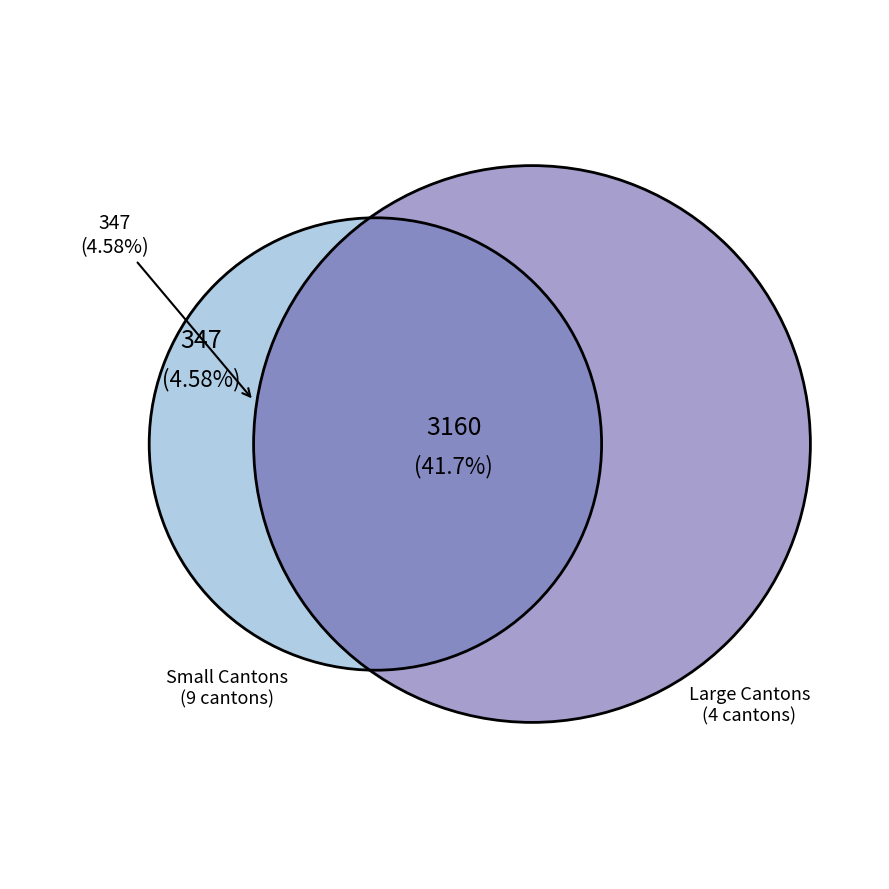

What percentage do SZ and NW together represent?

2.5%